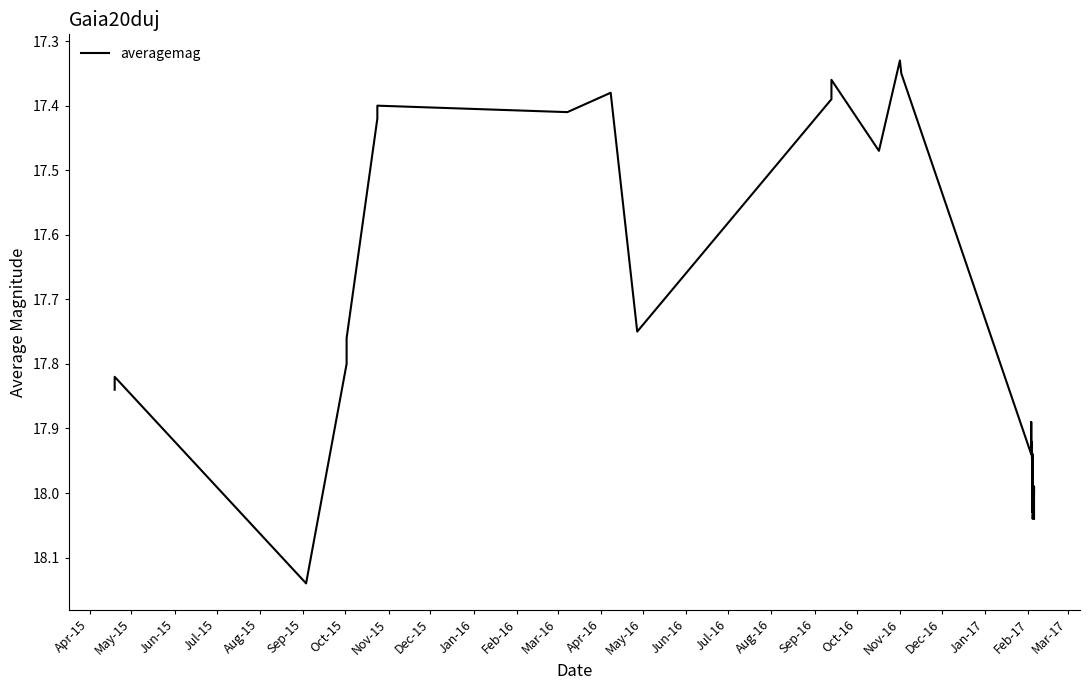

What is the greatest value displayed?

18.1